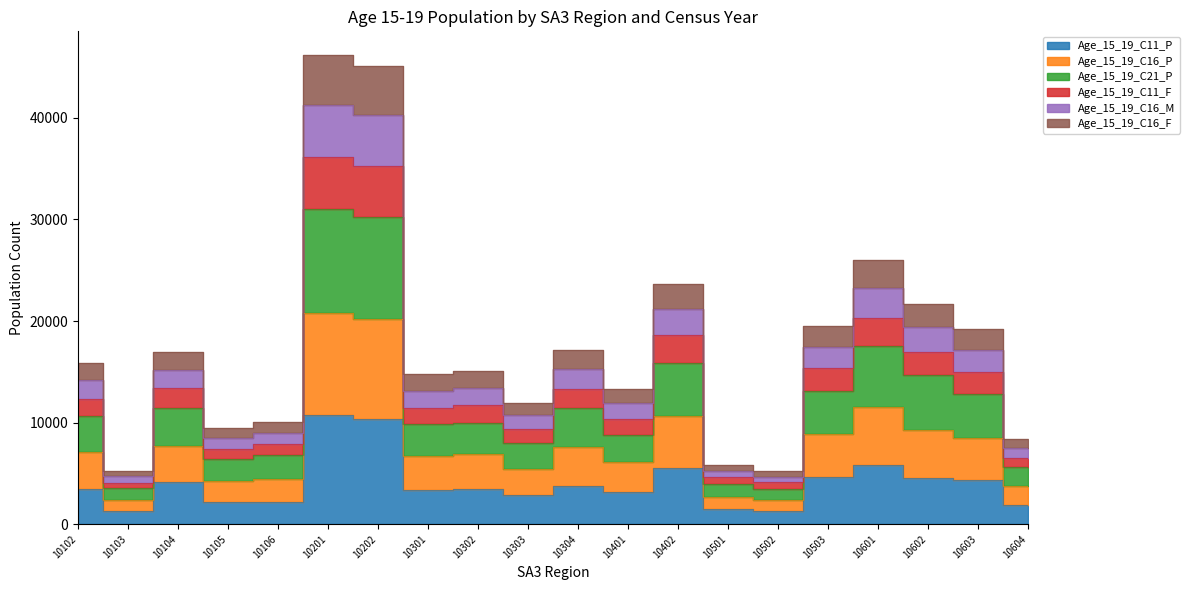

What is the spread (max minus min) of values at 10501?

4368